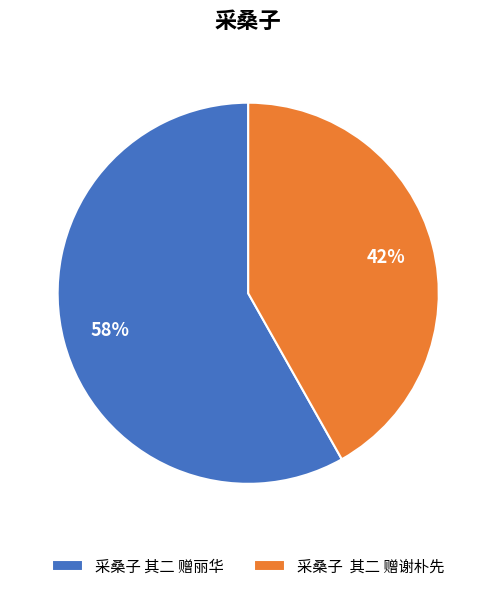

What percentage is the 采桑子 其二 赠丽华 slice, to the nearest percent?

58%